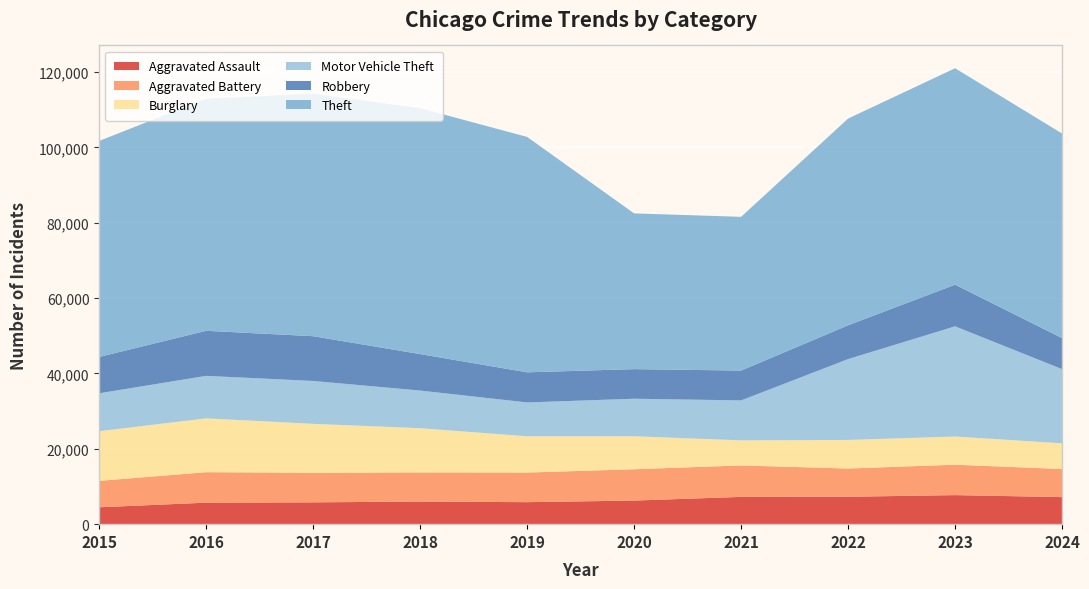

Reading left to right, extract all data points from this chart.

Aggravated Assault: 2015=4480	2016=5713	2017=5793	2018=6002	2019=5841	2020=6265	2021=7242	2022=7280	2023=7711	2024=7187
Aggravated Battery: 2015=7019	2016=8086	2017=7845	2018=7735	2019=7858	2020=8321	2021=8347	2022=7491	2023=8078	2024=7451
Burglary: 2015=13184	2016=14289	2017=13001	2018=11747	2019=9638	2020=8758	2021=6662	2022=7592	2023=7481	2024=6836
Motor Vehicle Theft: 2015=10068	2016=11285	2017=11380	2018=9985	2019=8978	2020=9959	2021=10604	2022=21464	2023=29252	2024=19689
Robbery: 2015=9638	2016=11960	2017=11880	2018=9681	2019=7995	2020=7855	2021=7920	2022=8963	2023=11053	2024=8231
Theft: 2015=57351	2016=61623	2017=64386	2018=65290	2019=62495	2020=41343	2021=40816	2022=54887	2023=57461	2024=54310